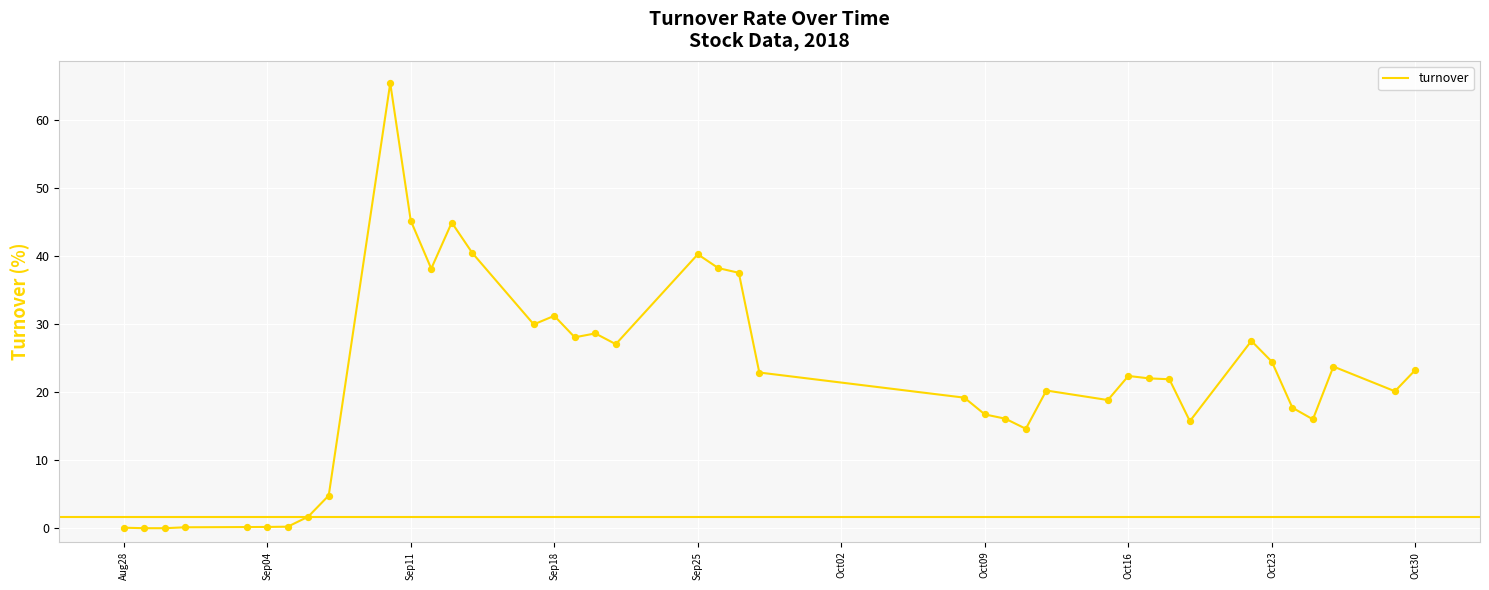

What is the difference between the maximum and minimum values?

65.3